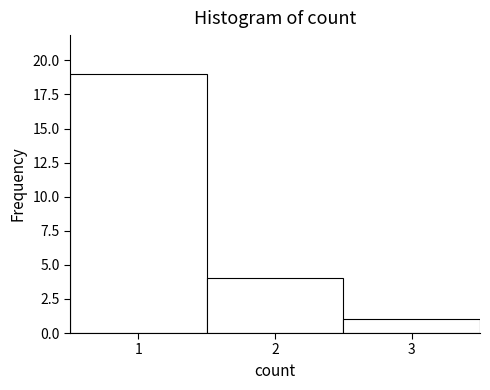

Over which range of the x-axis is the bar tallest?

0.5 to 1.5